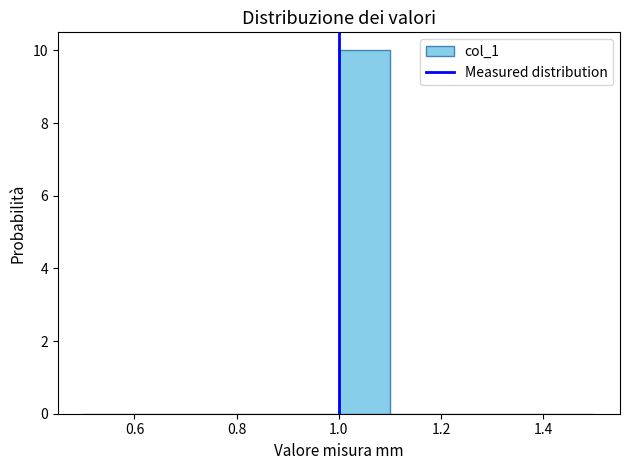

Reading left to right, transcribe this chart: for each bar, give the range it covers on the x-axis and its height. The values are not printed on the chart, so give them approximately, as read against the axis.

0.5 to 0.6: 0
0.6 to 0.7: 0
0.7 to 0.8: 0
0.8 to 0.9: 0
0.9 to 1.0: 0
1.0 to 1.1: 10
1.1 to 1.2: 0
1.2 to 1.3: 0
1.3 to 1.4: 0
1.4 to 1.5: 0